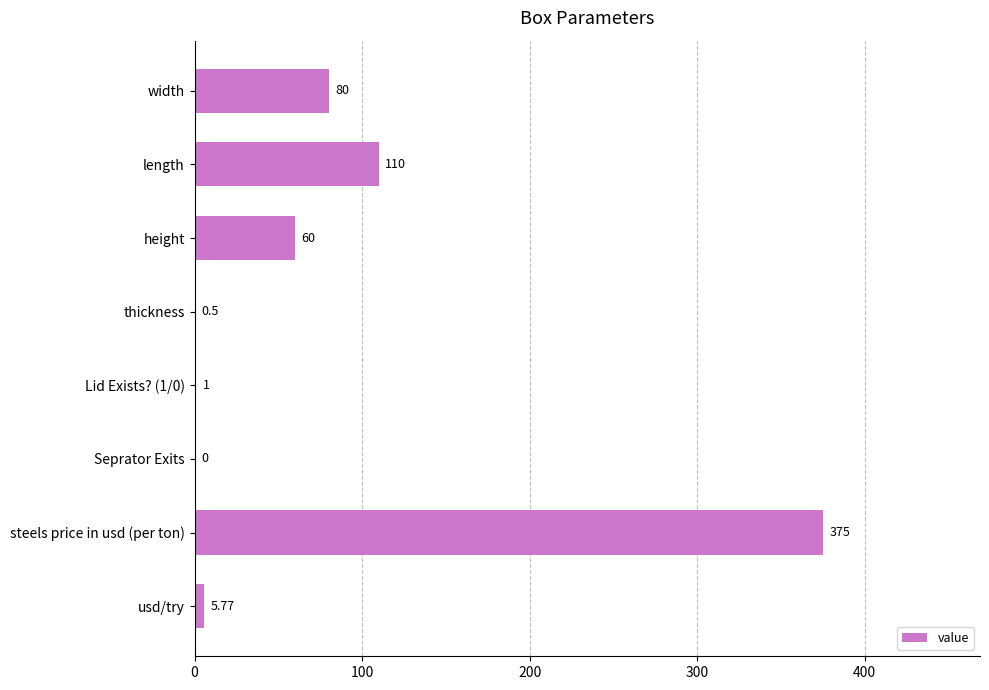

How many values are above zero?

7